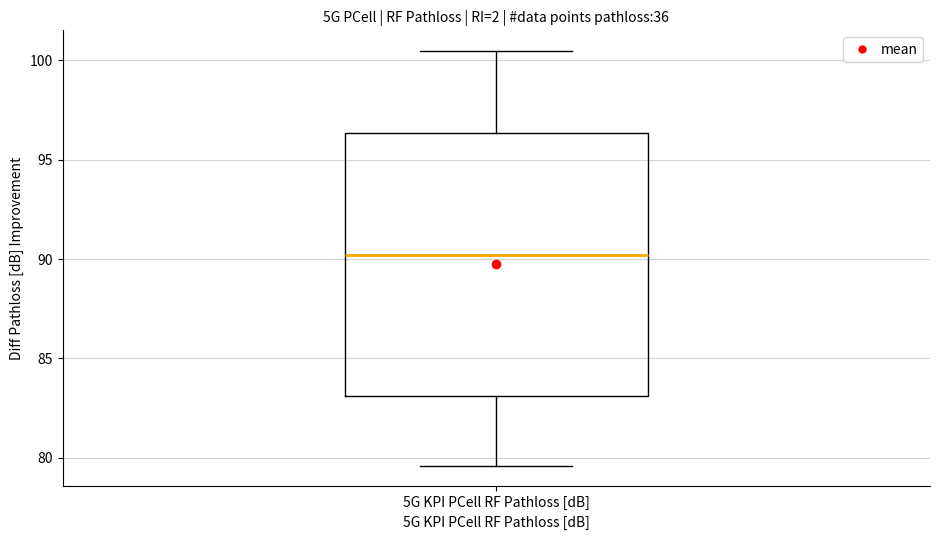

Where does the upper whisker of the box for 5G KPI PCell RF Pathloss [dB] end on the y-axis? The values are not printed on the chart, so give them approximately, as read against the axis.

100.5